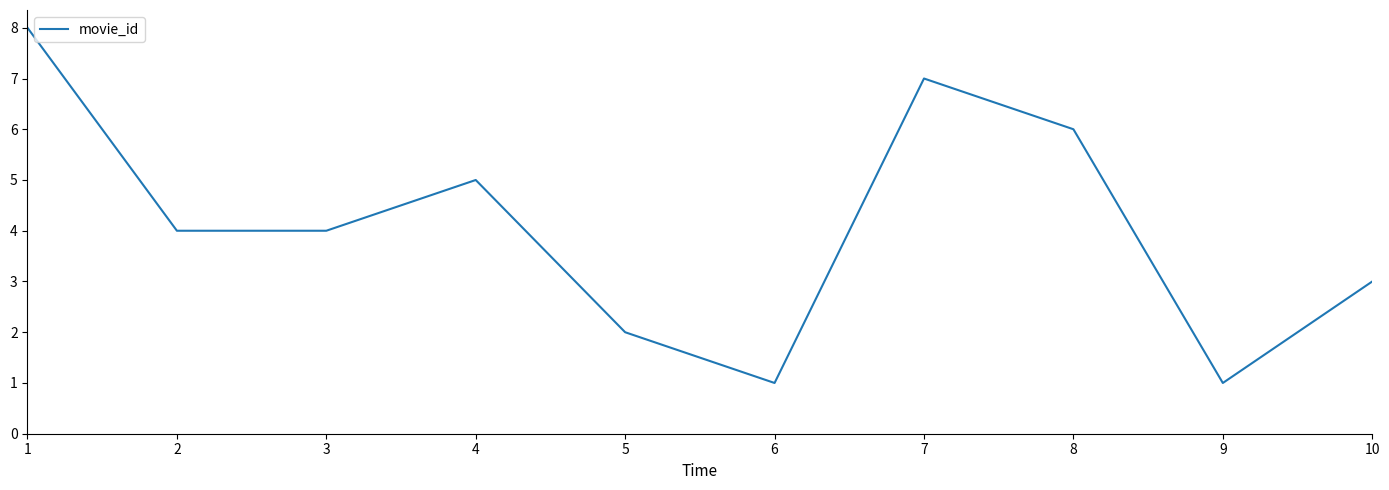

True or false: the data shows 6 at 8.

True